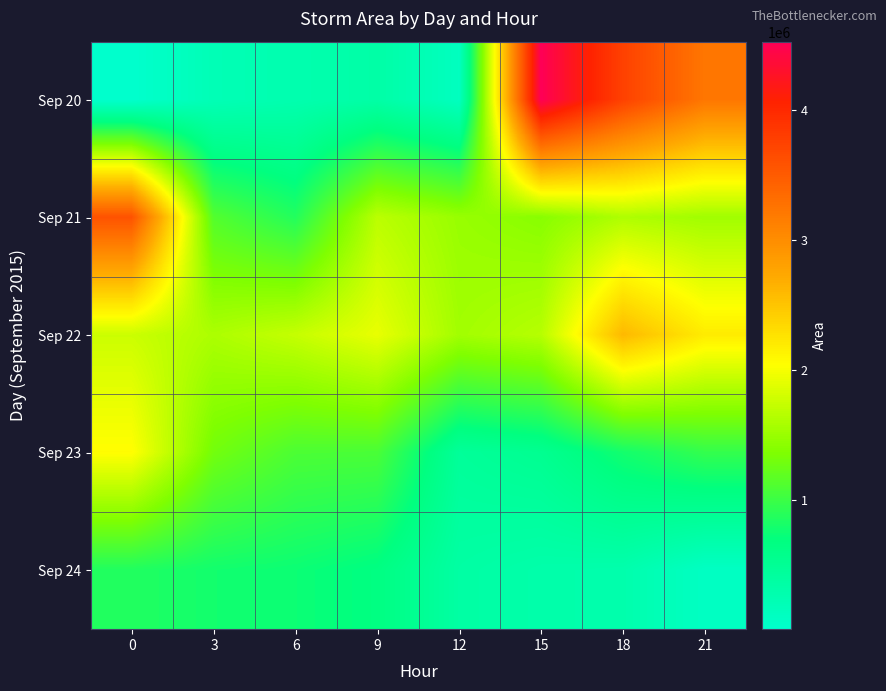

Which series has the largest total across all categories?

Sep 22